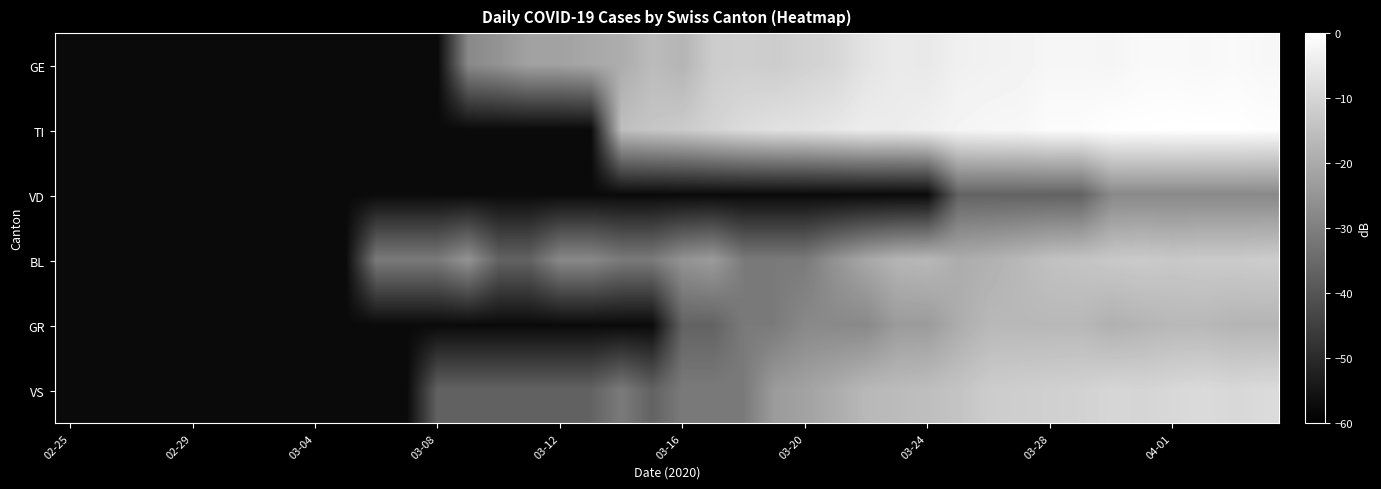

Count the number of data series in this chart.

6